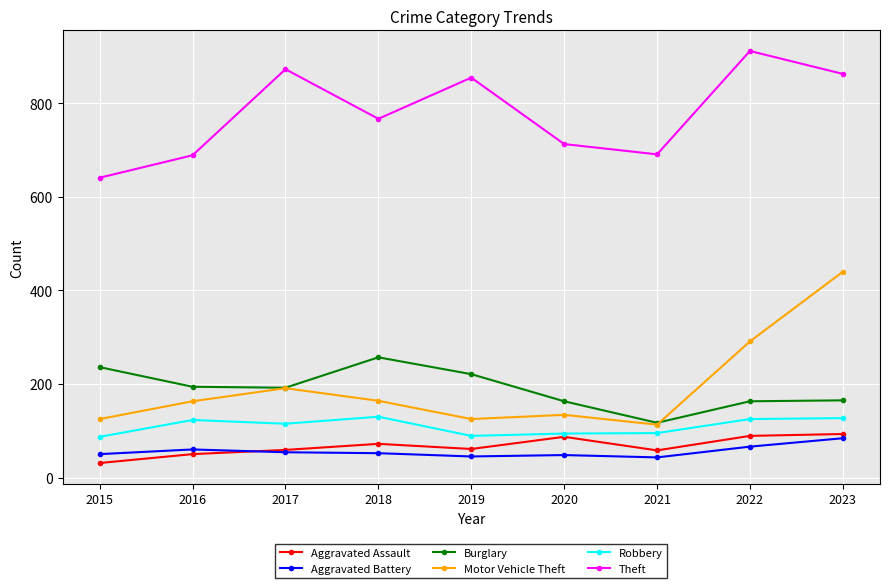

True or false: Burglary has a value of 257 at 2018.

True